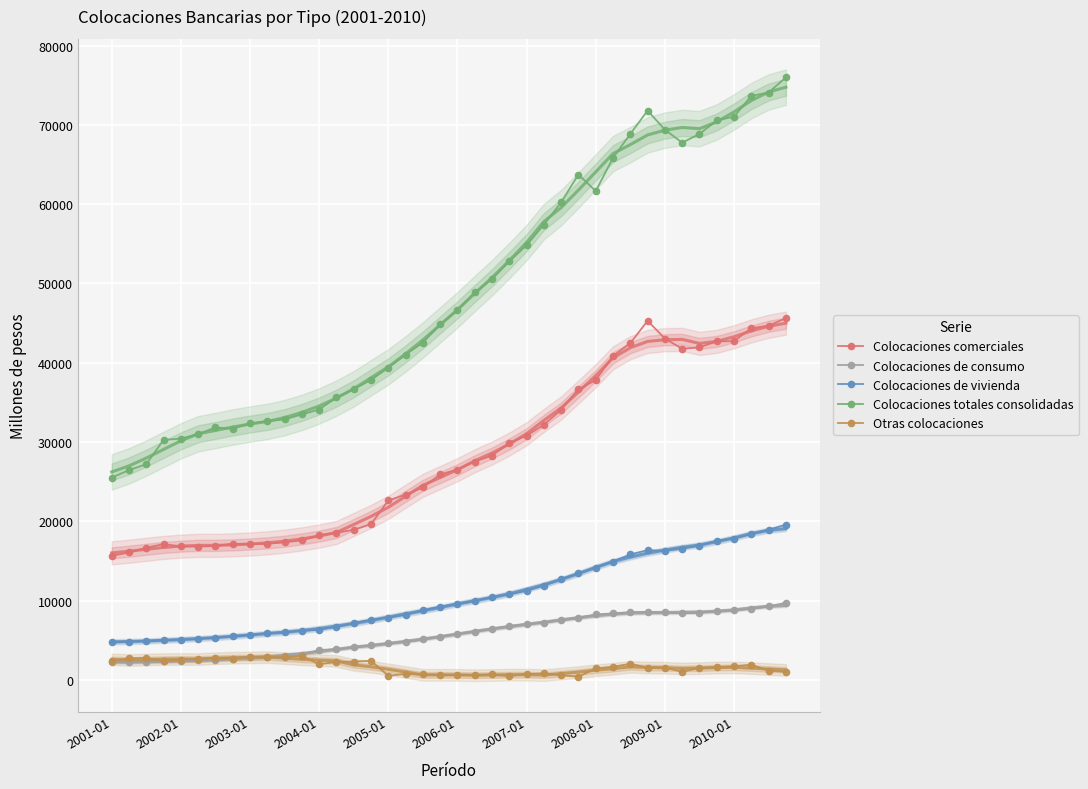

The value of Colocaciones totales consolidadas at 15 is 20597. True or false?

False